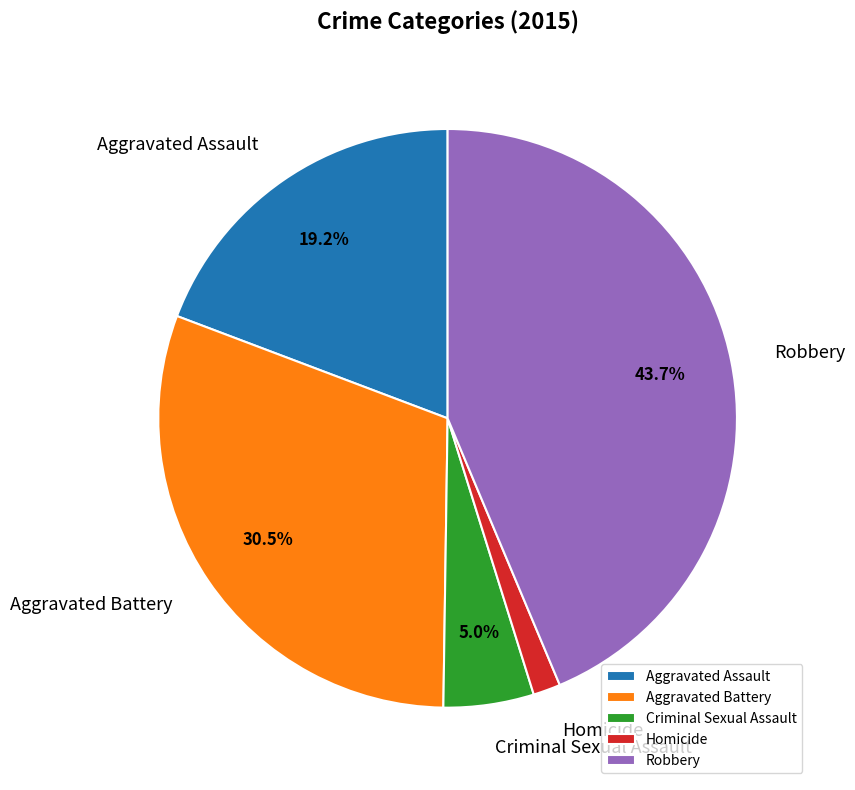

Which category has the biggest portion of the pie?

Robbery